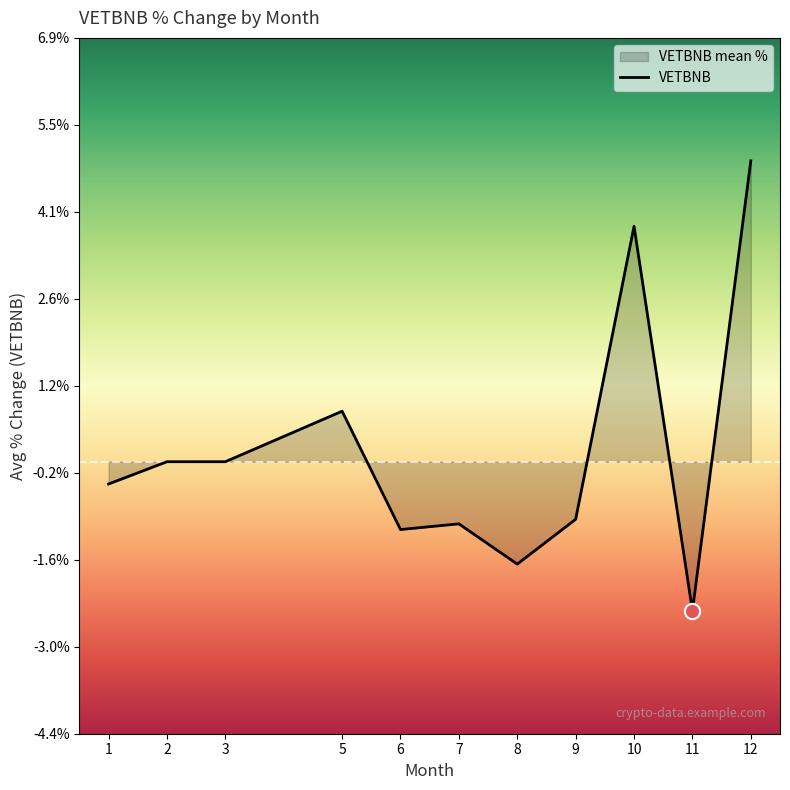

Which has a higher value, 11 or 1?

1